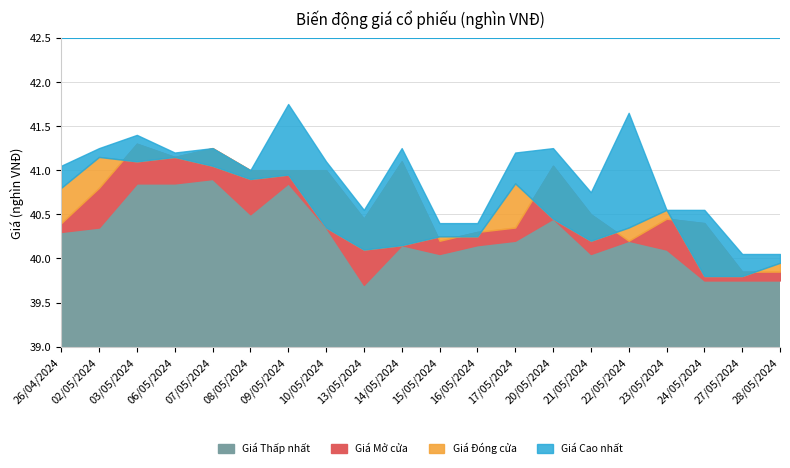

True or false: Giá Thấp nhất and Giá Mở cửa cross at least once.

False